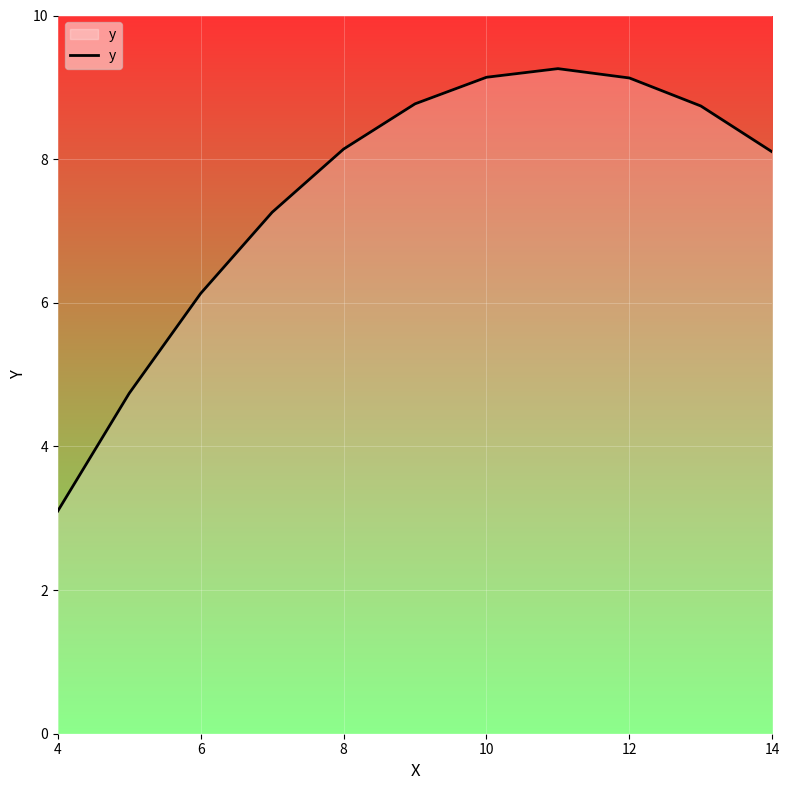

What is the maximum value shown in the chart?

9.3